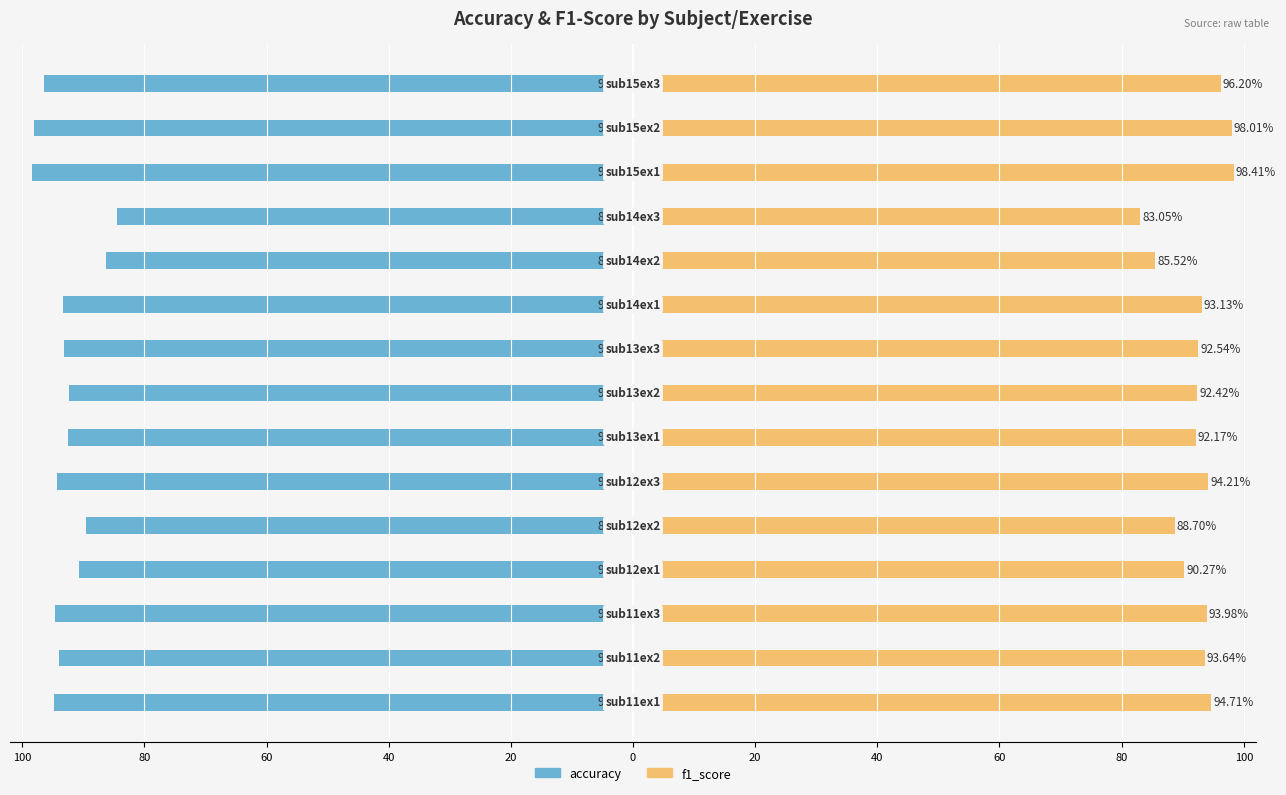

Are the bars grouped side by side (vs. stacked)?

Yes